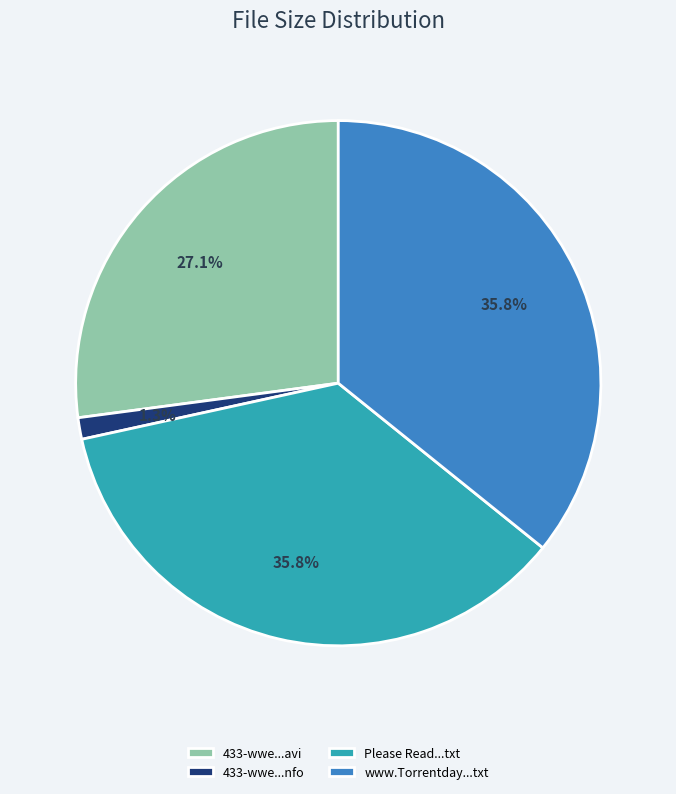

Is there a majority slice in this chart?

No